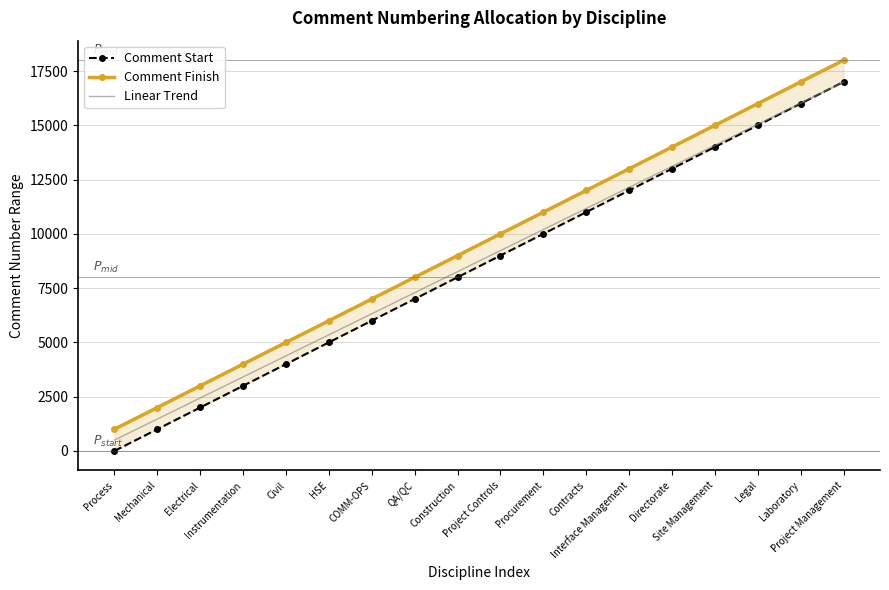

Reading left to right, list all the values displayed in this chart.

Comment Start: Process=1	Mechanical=1001	Electrical=2001	Instrumentation=3001	Civil=4001	HSE=5001	COMM-OPS=6001	QA/QC=7001	Construction=8001	Project Controls=9001	Procurement=10001	Contracts=11001	Interface Management=12001	Directorate=13001	Site Management=14001	Legal=15001	Laboratory=16001	Project Management=17001
Comment Finish: Process=1000	Mechanical=2000	Electrical=3000	Instrumentation=4000	Civil=5000	HSE=6000	COMM-OPS=7000	QA/QC=8000	Construction=9000	Project Controls=10000	Procurement=11000	Contracts=12000	Interface Management=13000	Directorate=14000	Site Management=15000	Legal=16000	Laboratory=17000	Project Management=18000
Linear Trend: Process=500	Mechanical=1470	Electrical=2440	Instrumentation=3410	Civil=4380	HSE=5350	COMM-OPS=6320	QA/QC=7290	Construction=8260	Project Controls=9230	Procurement=10200	Contracts=11170	Interface Management=12140	Directorate=13110	Site Management=14080	Legal=15050	Laboratory=16020	Project Management=16990